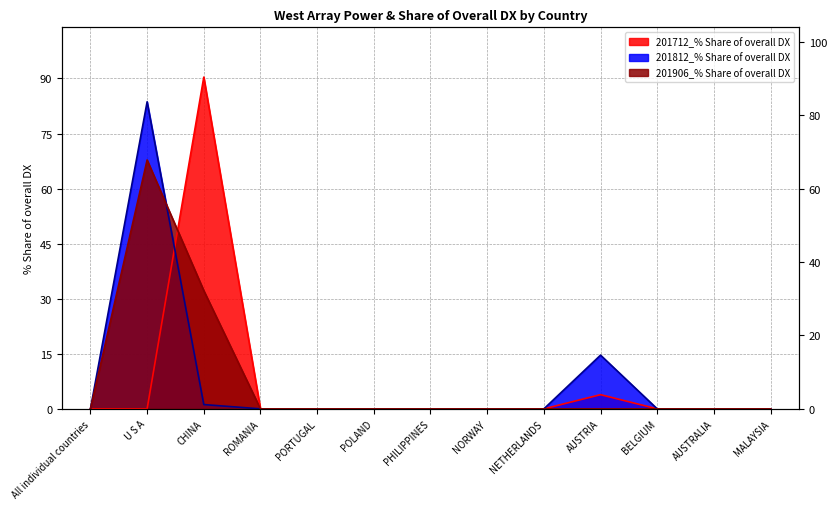

Reading left to right, extract all data points from this chart.

201712_% Share of overall DX: 0.0	0.0	90.4	0.0	0.0	0.0	0.0	0.0	0.0	3.9	0.0	0.0	0.0
201812_% Share of overall DX: 0.0	83.7	1.2	0.0	0.0	0.0	0.0	0.0	0.0	14.6	0.0	0.0	0.0
201906_% Share of overall DX: 0.0	67.8	32.2	0.0	0.0	0.0	0.0	0.0	0.0	0.0	0.0	0.0	0.0